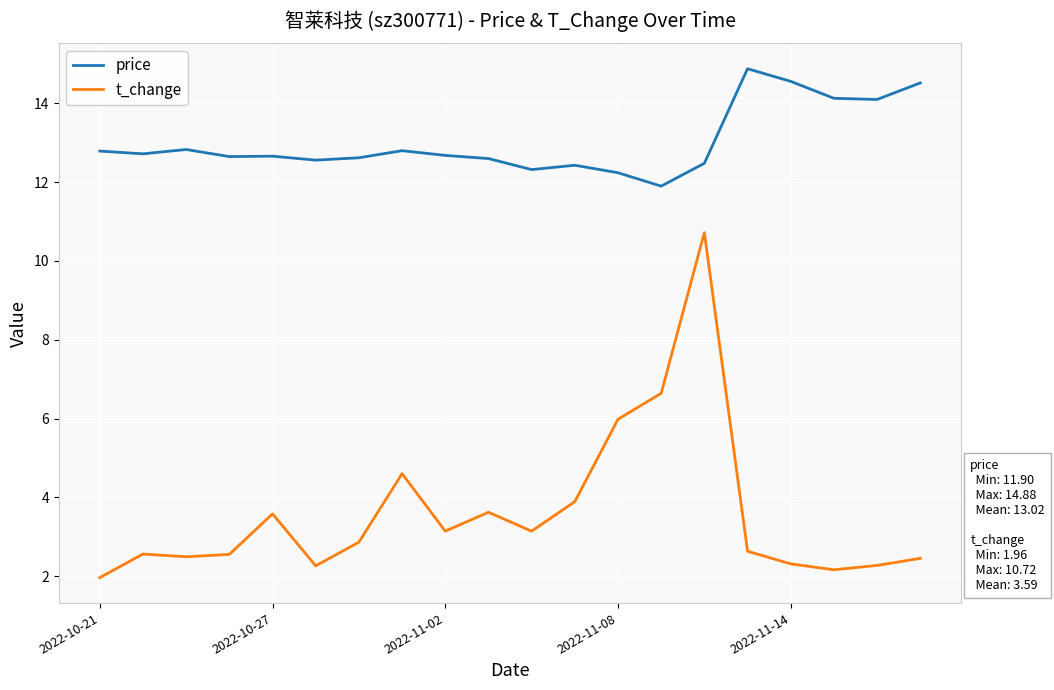

How many values in the price series exceed 12?

19